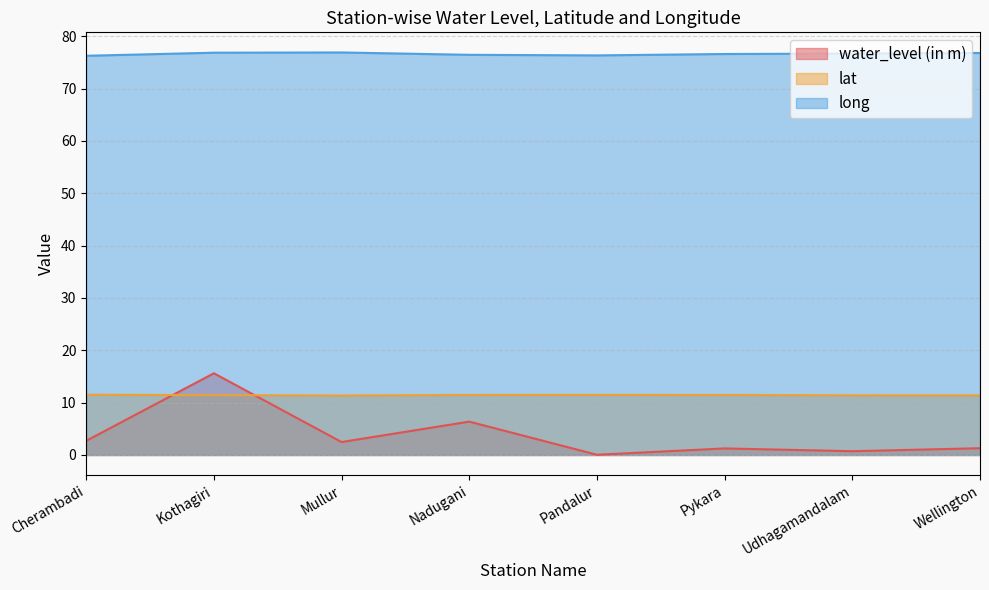

At which label does lat reach its minimum?

Mullur